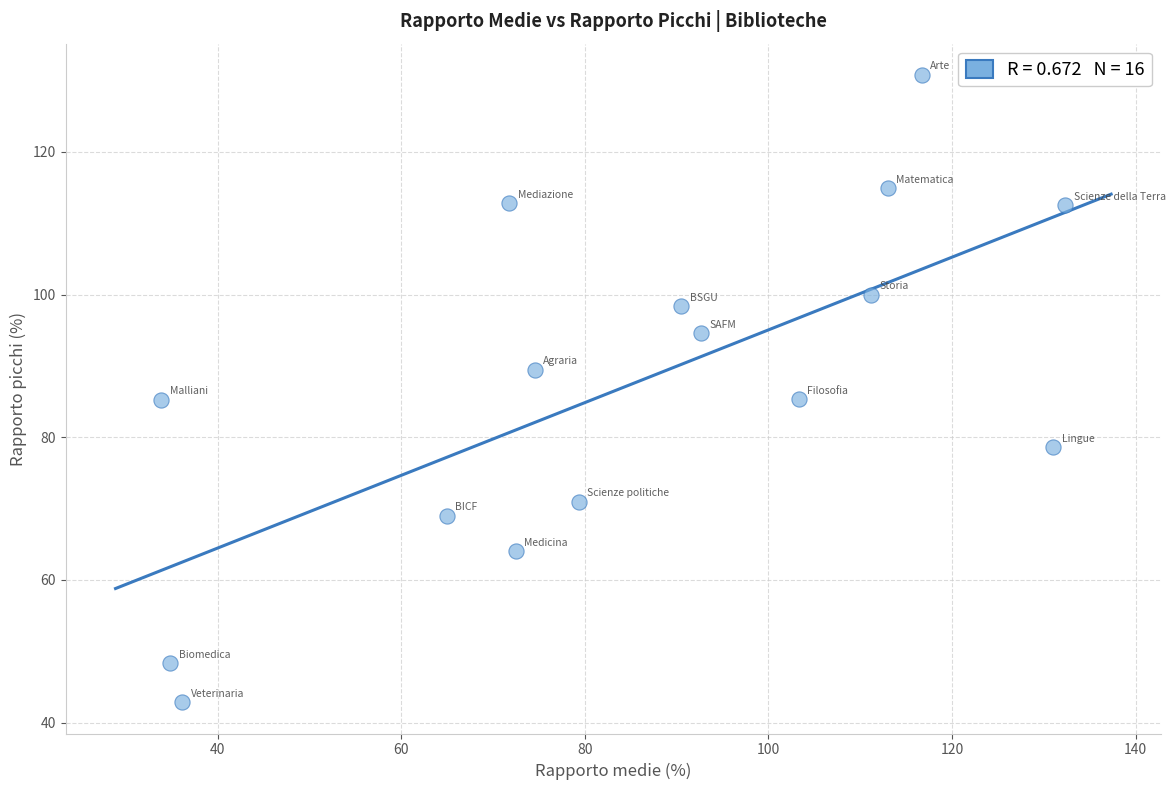

What is the range of X values (max minus min)?

98.5